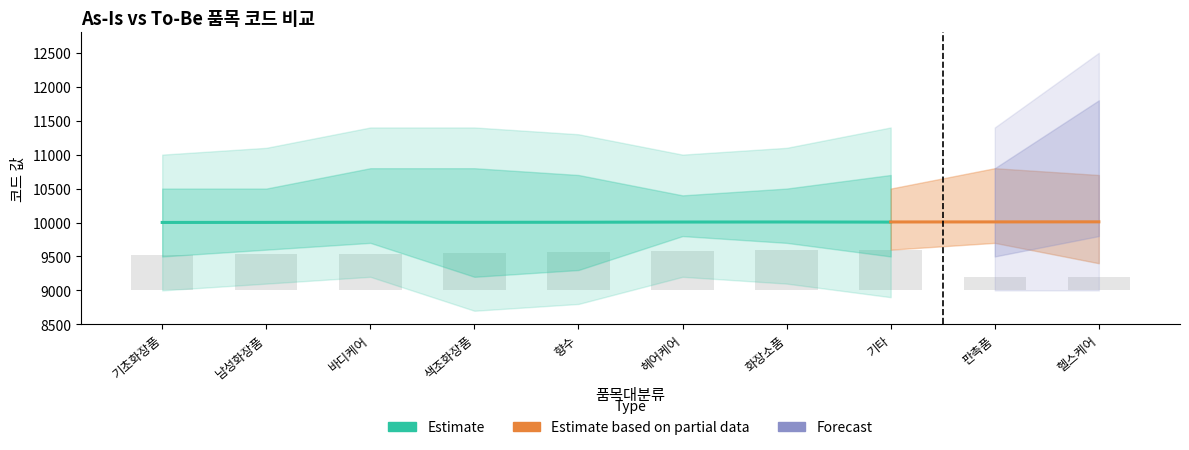

What is the value of the 2nd bar from the left?

531.4